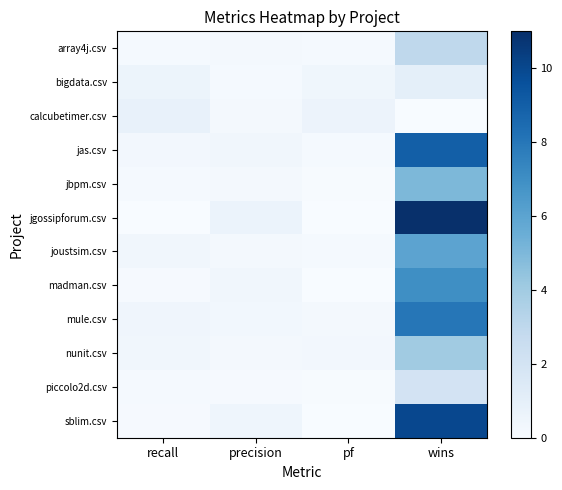

List the series in order of their peak value, lowest first.

calcubetimer.csv, bigdata.csv, piccolo2d.csv, array4j.csv, nunit.csv, jbpm.csv, joustsim.csv, madman.csv, mule.csv, jas.csv, sblim.csv, jgossipforum.csv